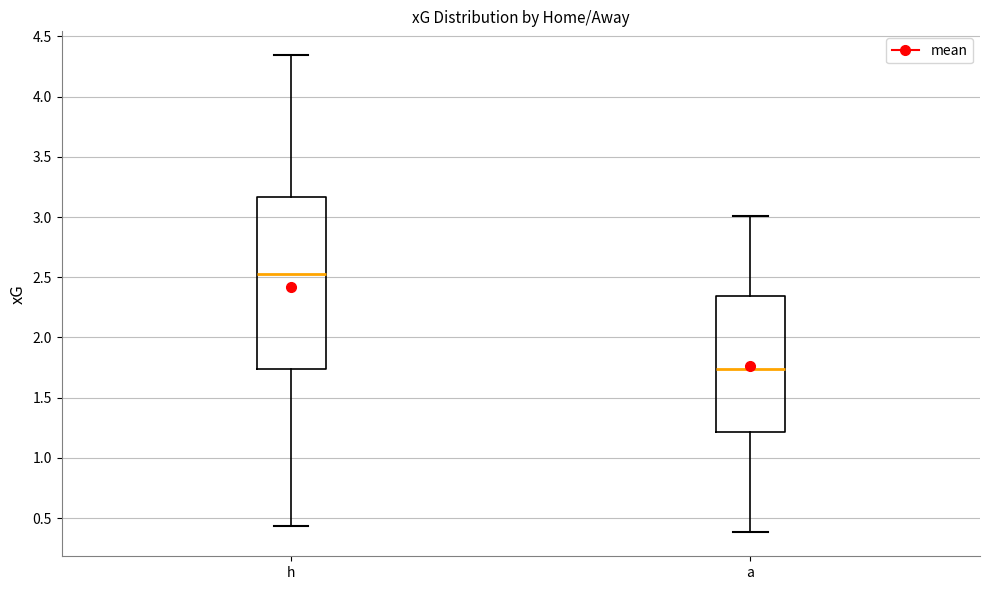

Reading left to right, transcribe this box plot: for each box, give where its median line is, the range the box spans, and where its two whiskers end, as read against the y-axis. The values are not printed on the chart, so give them approximately, as read against the axis.

h: median 2.55, box 1.75 to 3.15, whiskers 0.45 to 4.35
a: median 1.75, box 1.20 to 2.35, whiskers 0.40 to 3.00